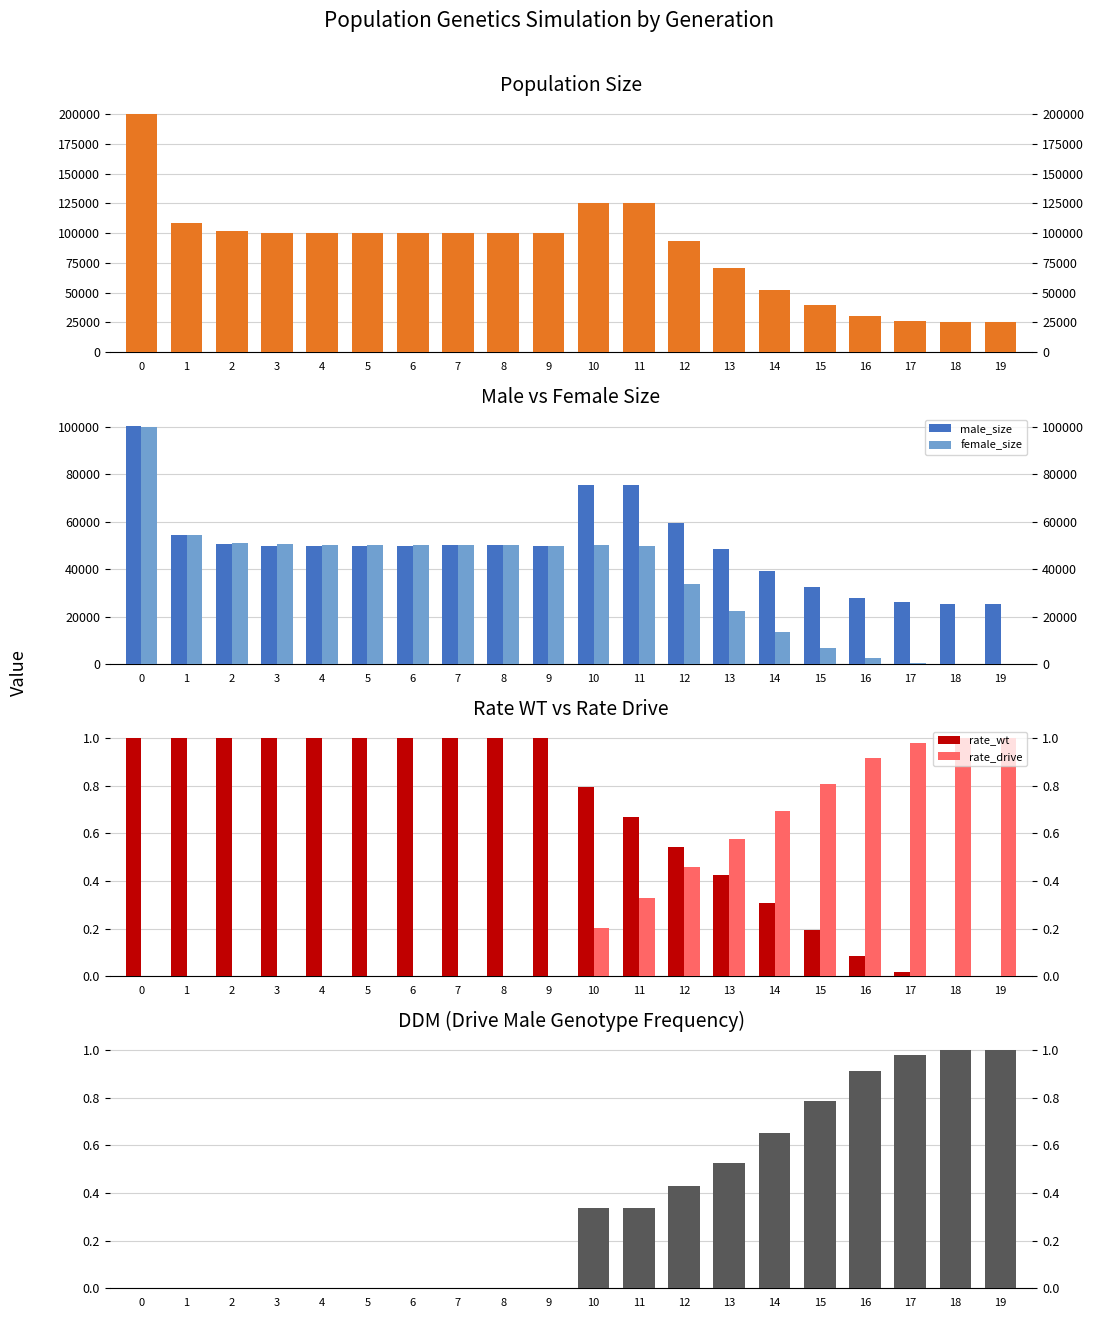

What is the sum of the male_size values at 4 and 15?

82309.0